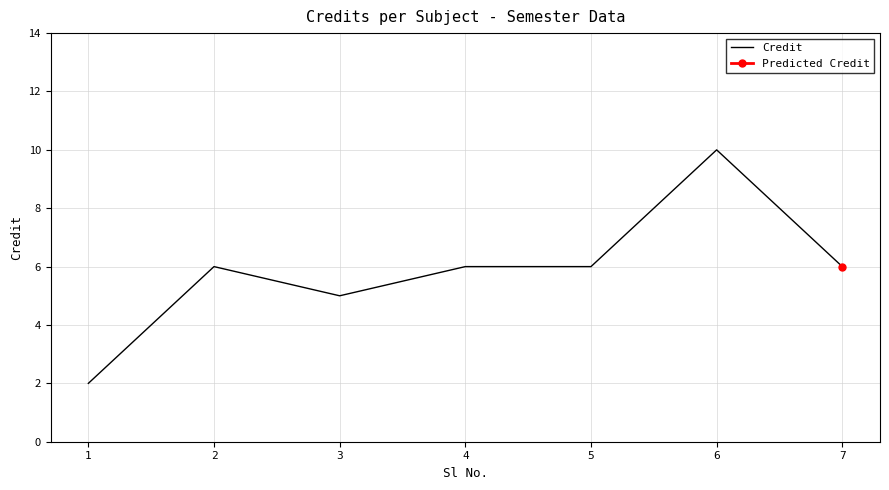

At which category does the chart reach its minimum across all series?

1